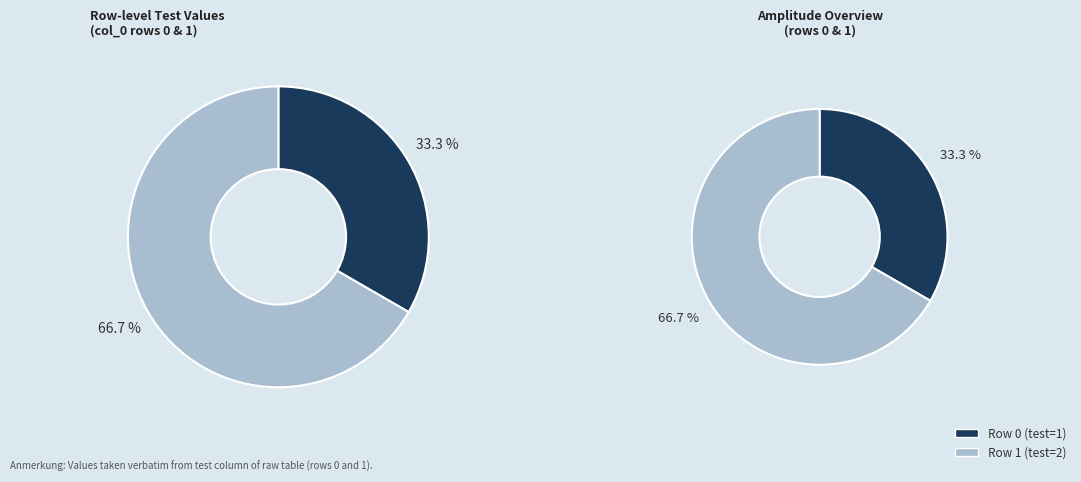

How many segments does this pie chart have?

2